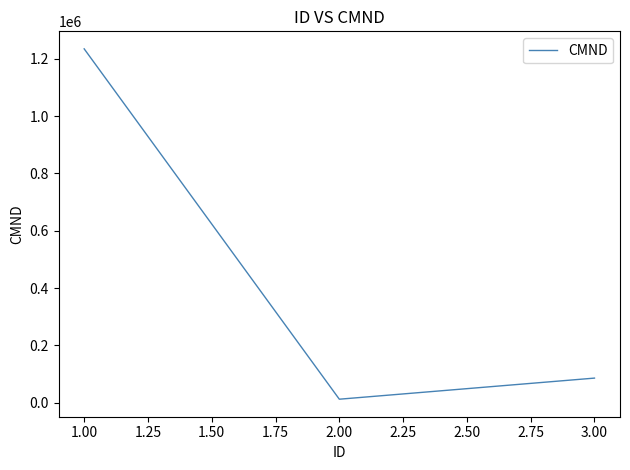

What position from the right is 1.00?

3